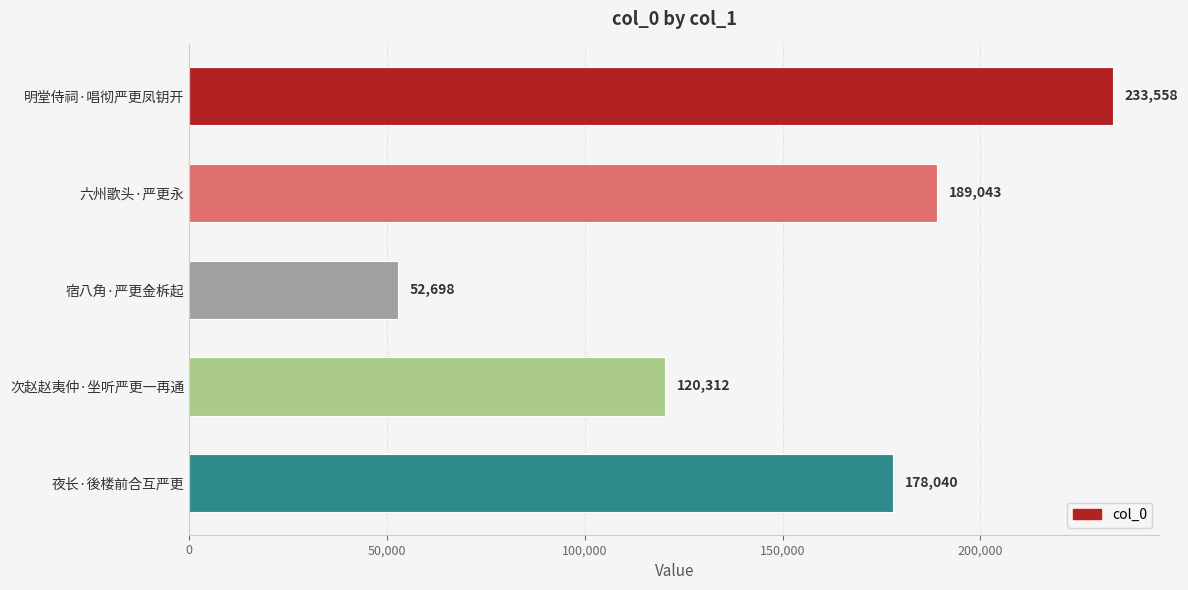

At which label is the value closest to 143128?

次赵赵夷仲·坐听严更一再通